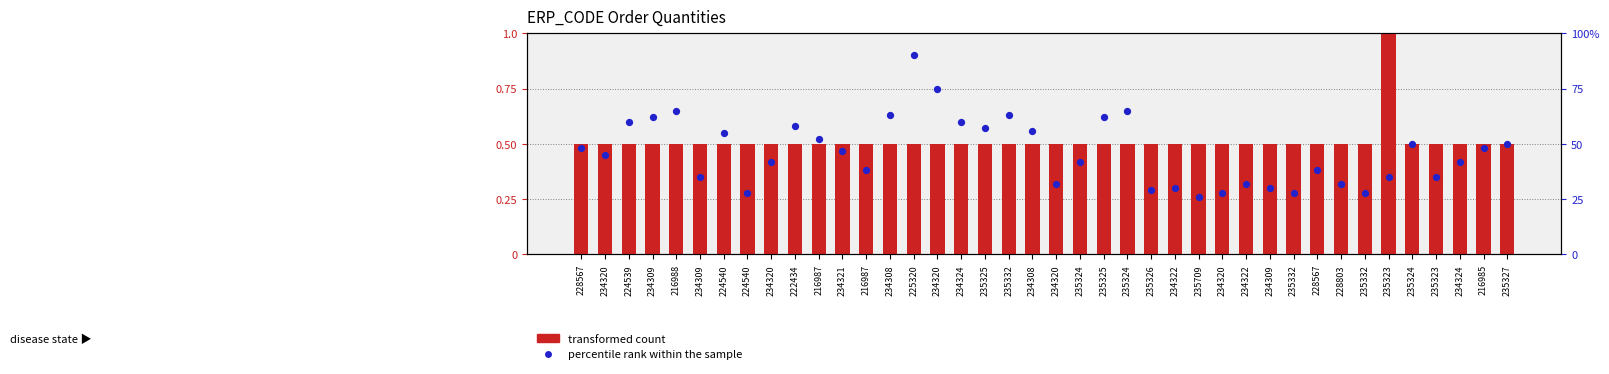

At which category is the sum across all series the highest?

225320